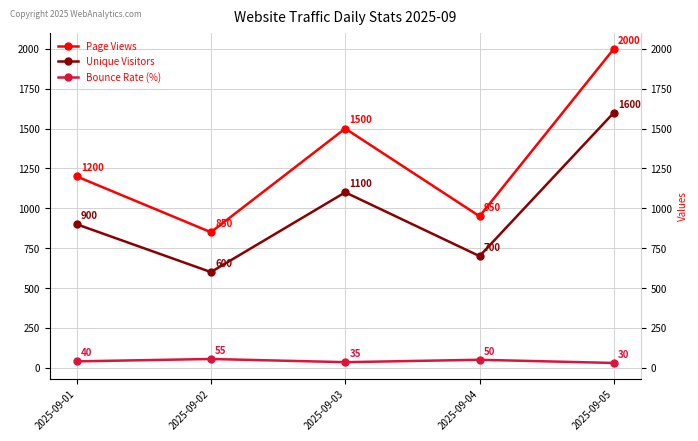

Reading left to right, transcribe all the data shown in this chart.

Page Views: 1200	850	1500	950	2000
Unique Visitors: 900	600	1100	700	1600
Bounce Rate (%): 40	55	35	50	30